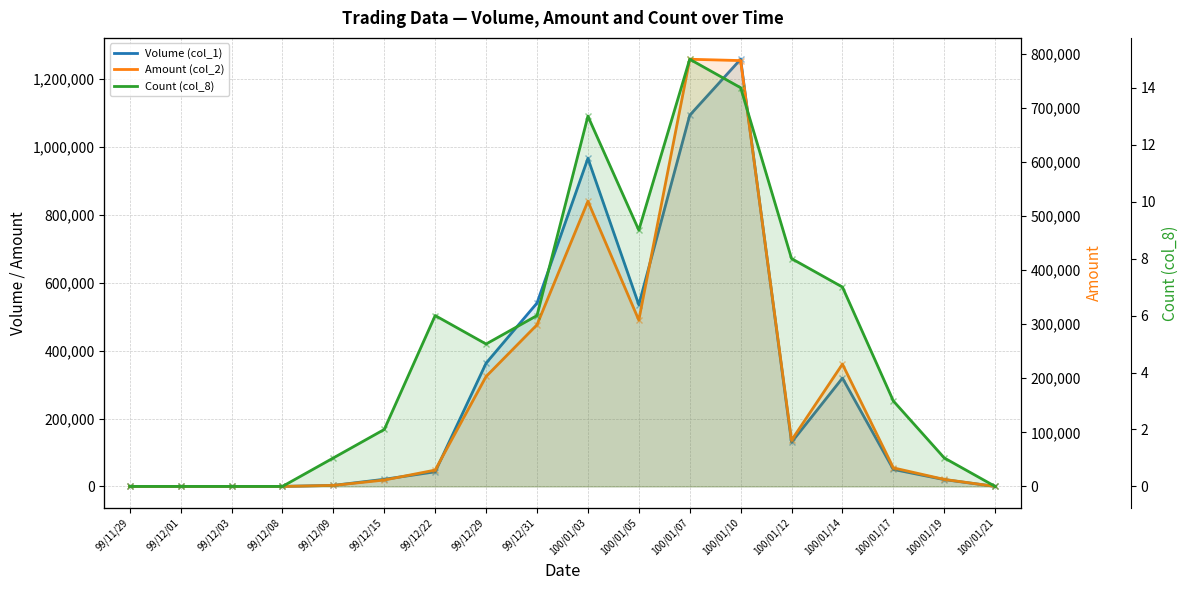

What position from the right is 100/01/21?

1